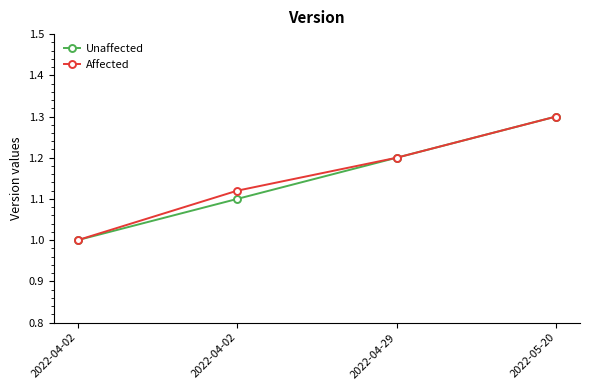

What is the average value of the Unaffected series?

1.1